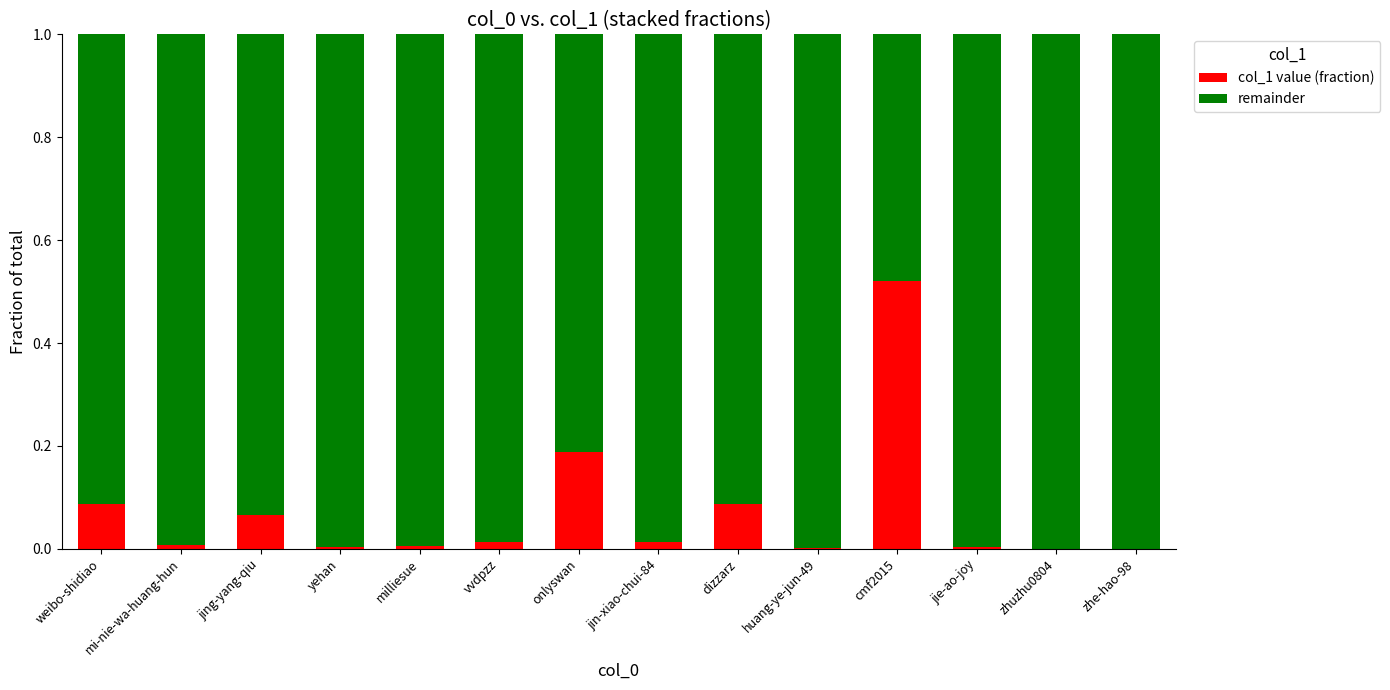

The col_1 value (fraction) series shows 0.0 at yehan. True or false?

True